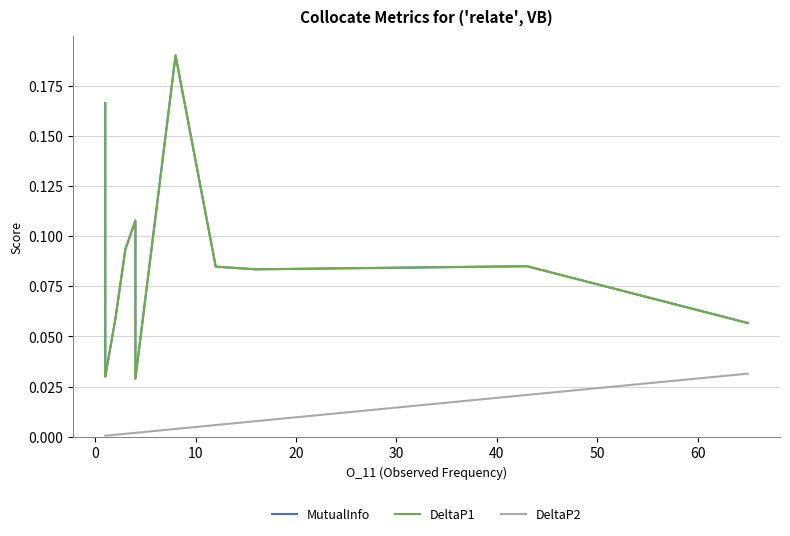

The DeltaP1 series shows 0.1 at 60. True or false?

False